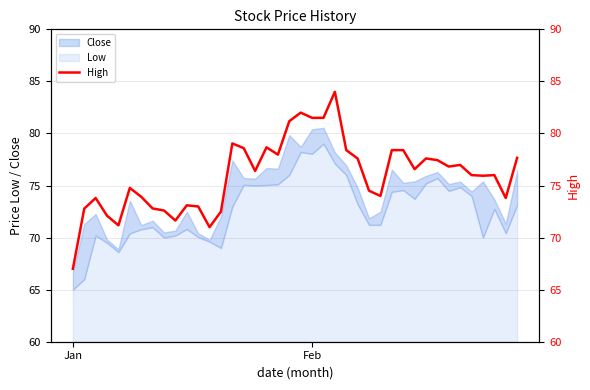

Where is the first local minimum?

4